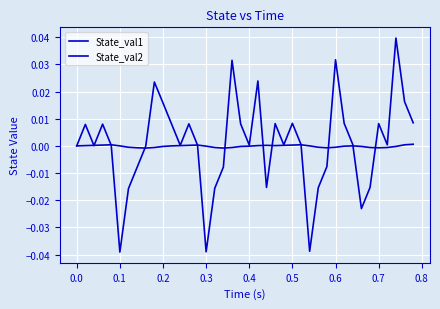

Is this an area chart (filled region under the line)?

No